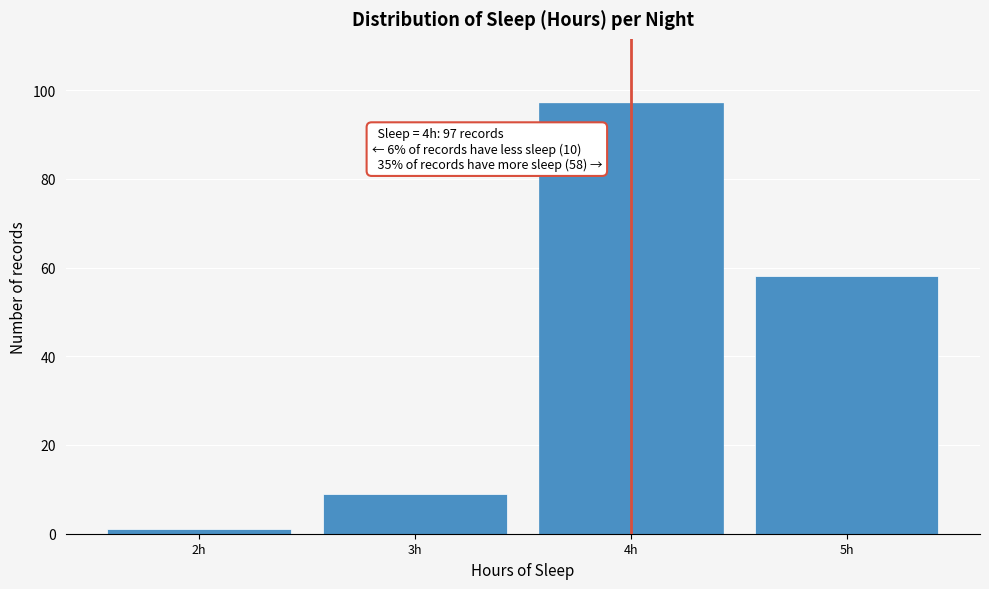

Which range on the x-axis has the tallest bar?

3.5 to 4.5